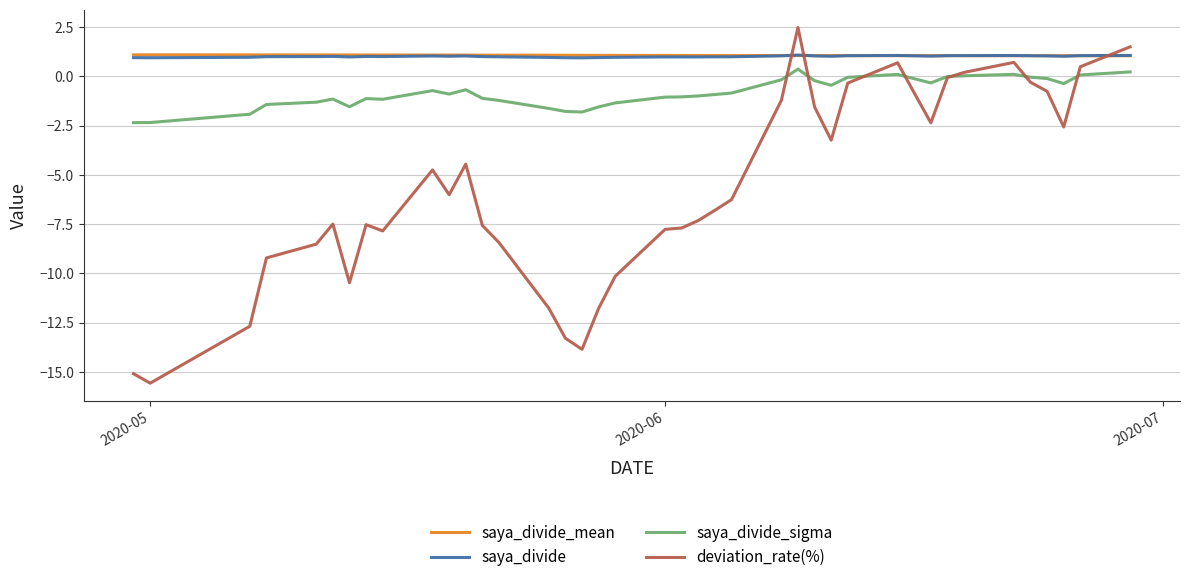

Which series has the widest spread of values?

deviation_rate(%)